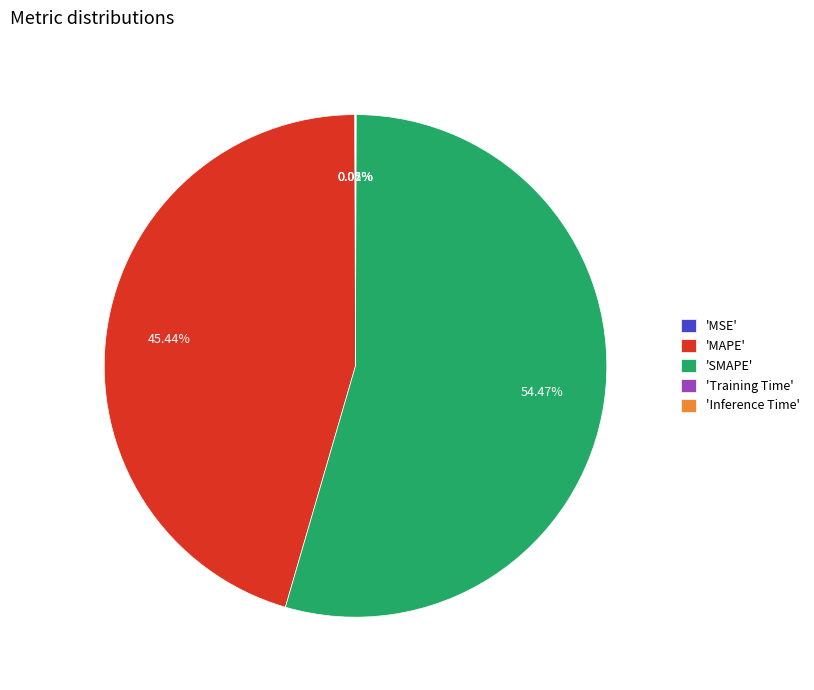

Is there any slice that represents more than half of the pie?

Yes